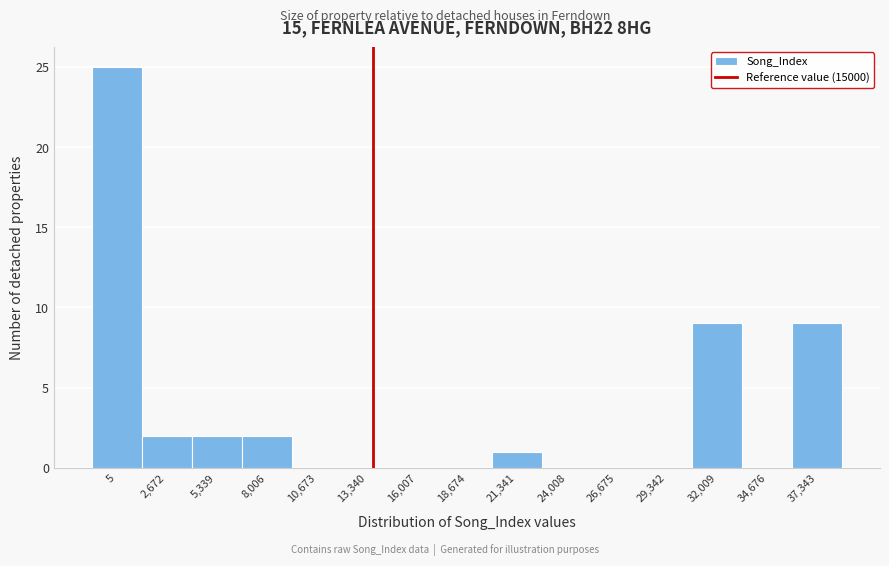

Reading left to right, transcribe all the data shown in this chart.

5=25	2,672=2	5,339=2	8,006=2	10,673=0	13,340=0	16,007=0	18,674=0	21,341=1	24,008=0	26,675=0	29,342=0	32,009=9	34,676=0	37,343=9